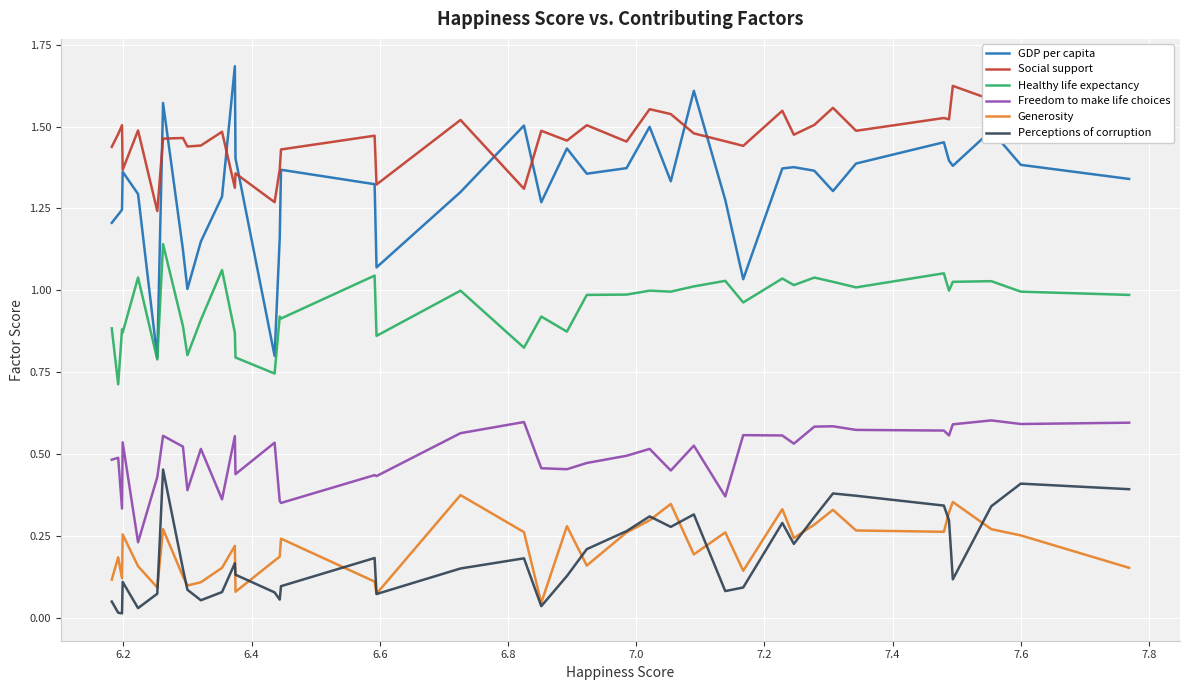

How many categories are shown in the chart?

40